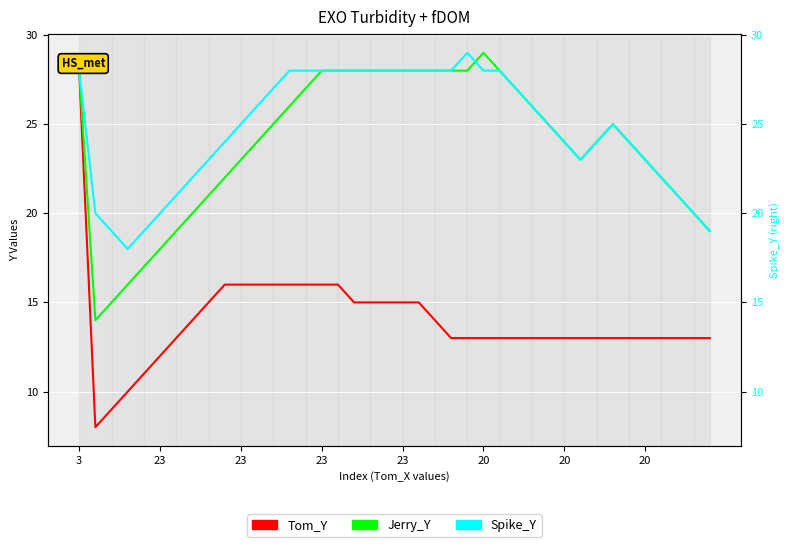

Is the value of Tom_Y at 31 greater than the value of Jerry_Y at 12?

No